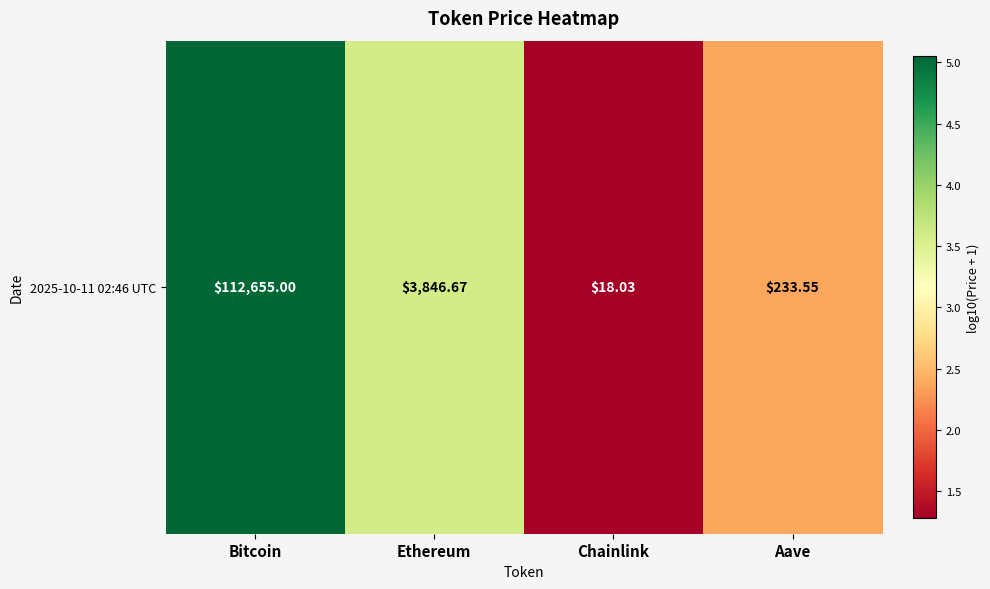

Reading left to right, transcribe all the data shown in this chart.

5.1	3.6	1.3	2.4